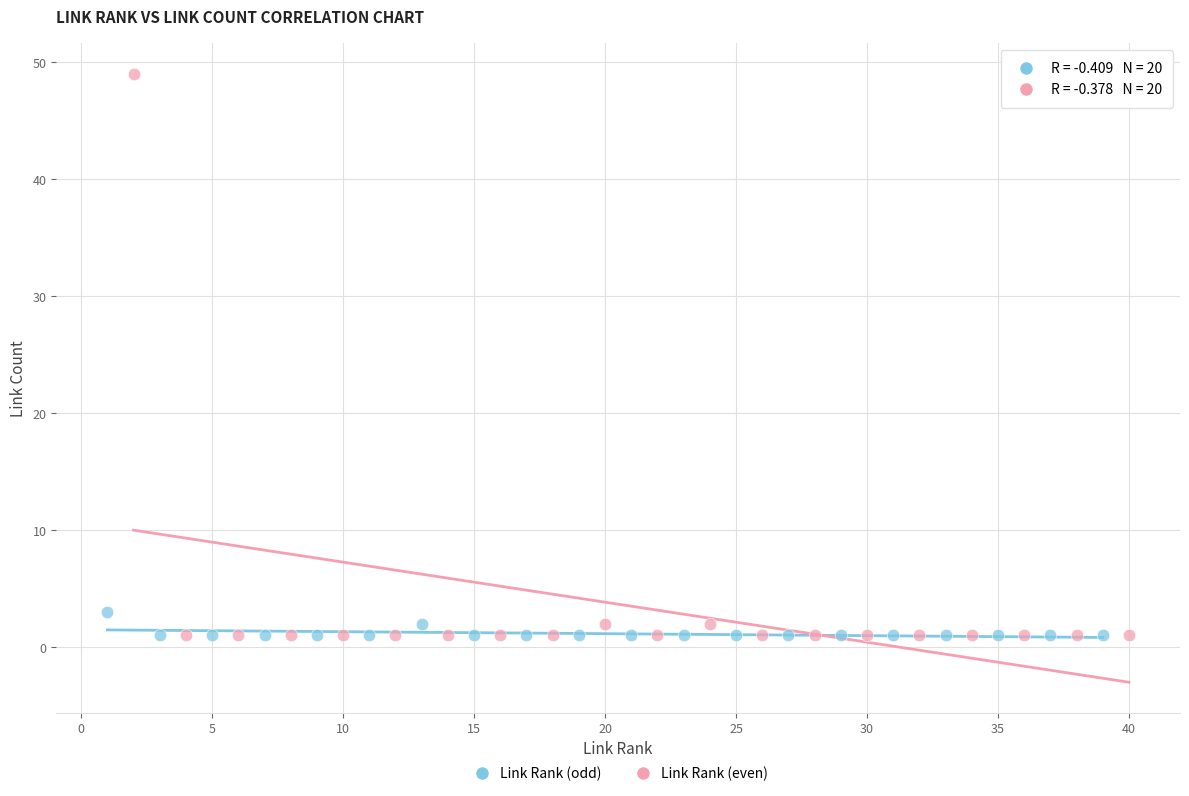

Which series reaches the maximum Y coordinate?

Link Rank (even)